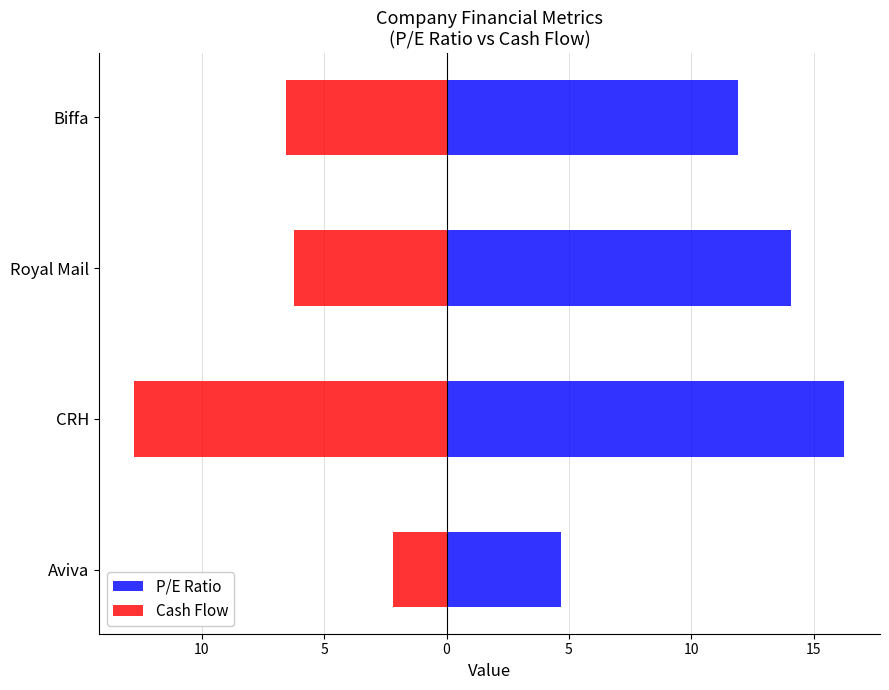

What is the value of the P/E Ratio bar at the 1st from the left?

4.7